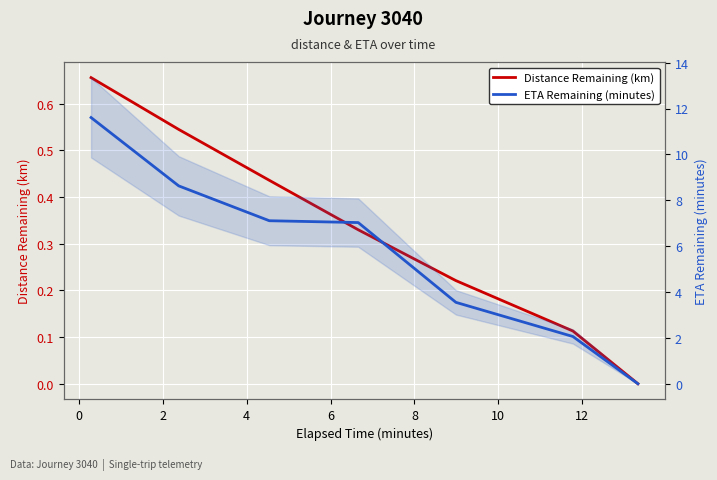

True or false: Distance Remaining (km) and ETA Remaining (minutes) cross at least once.

False